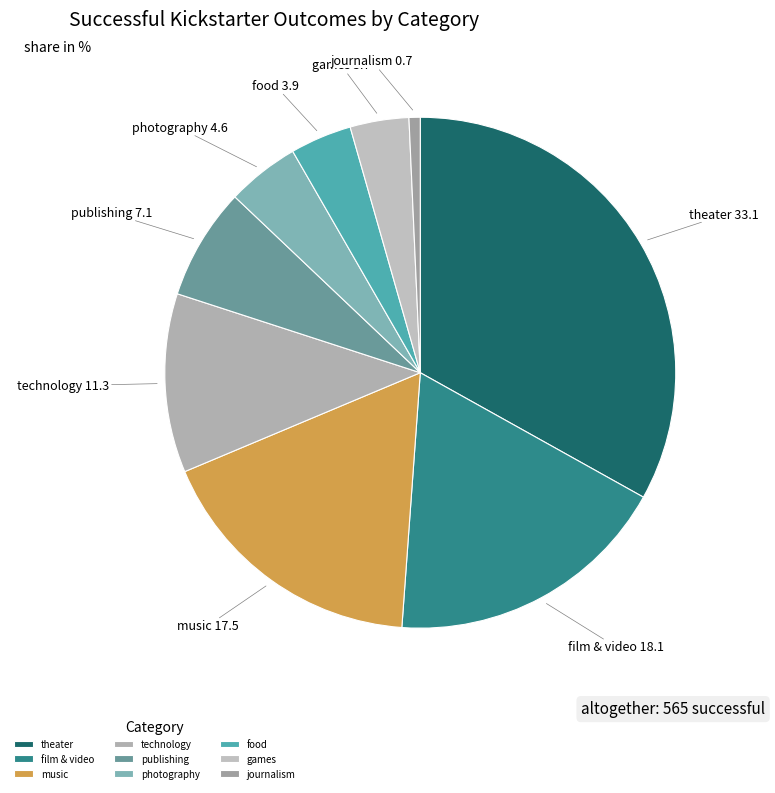

Is there any slice that represents more than half of the pie?

No